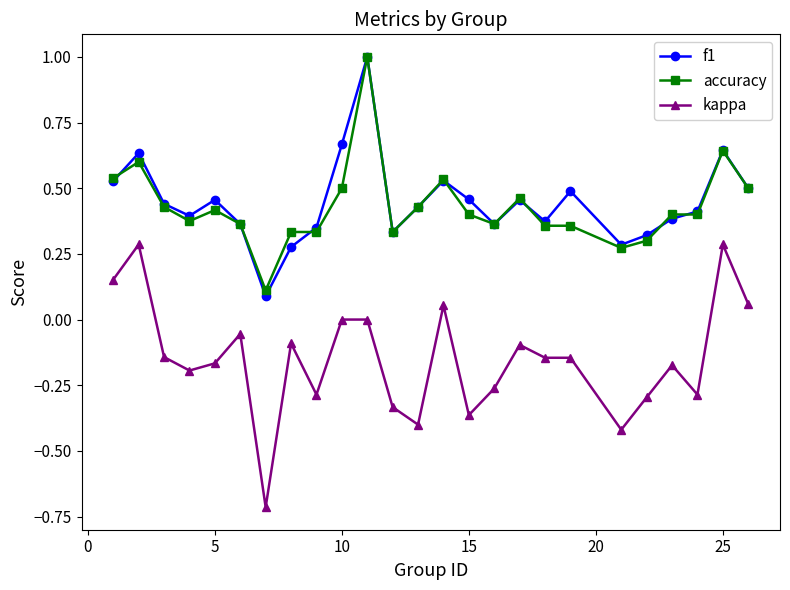

How many distinct data groups are displayed?

3